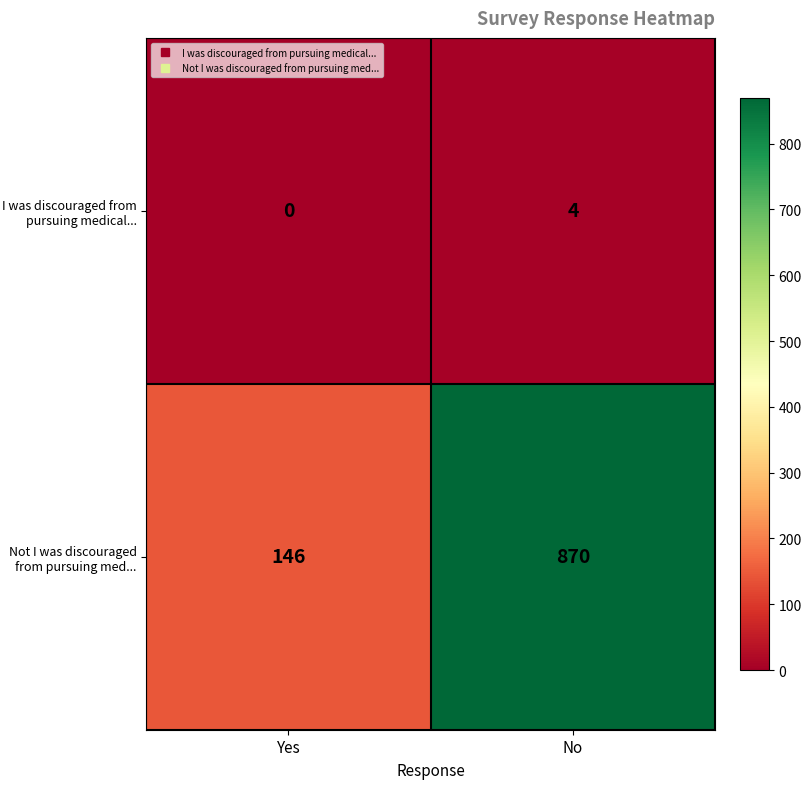

What is the difference between the Not I was discouraged from pursuing med... values at Yes and No?

724